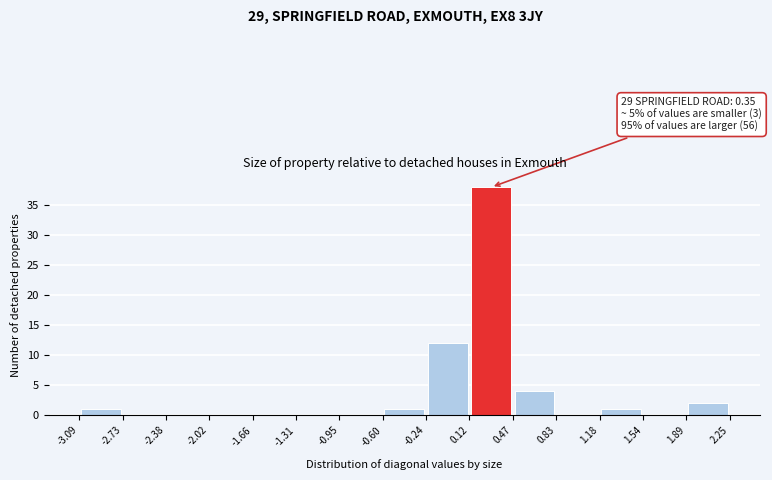

Which range on the x-axis has the tallest bar?

0.12 to 0.47